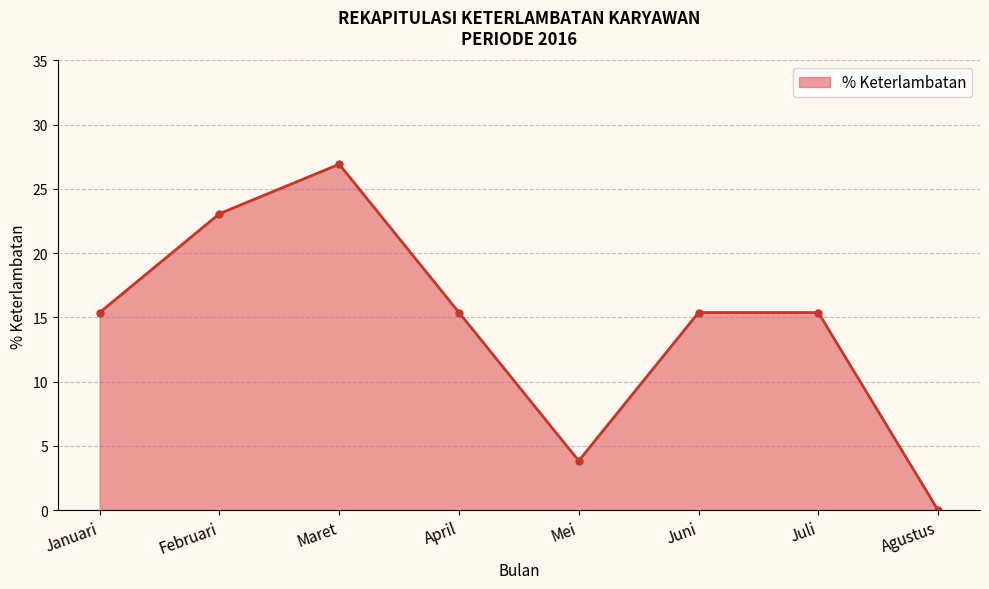

At which category does the data reach its first local valley?

Mei